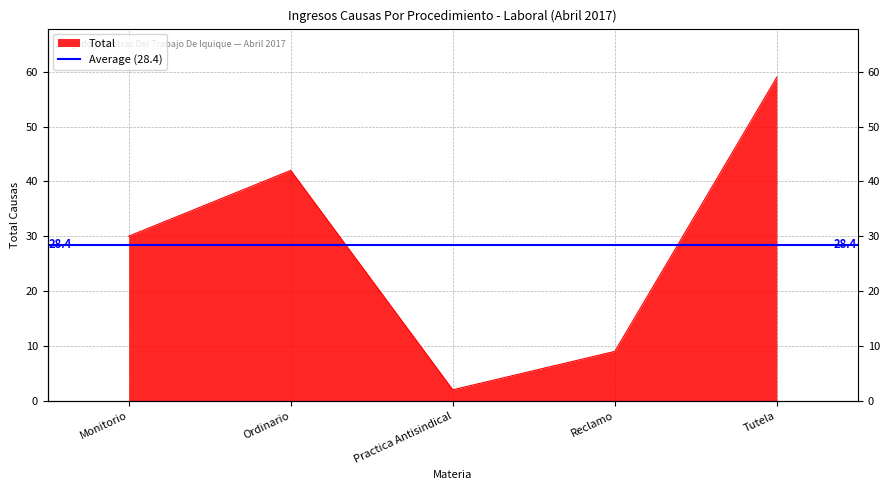

True or false: the data shows 4 at Practica Antisindical.

False